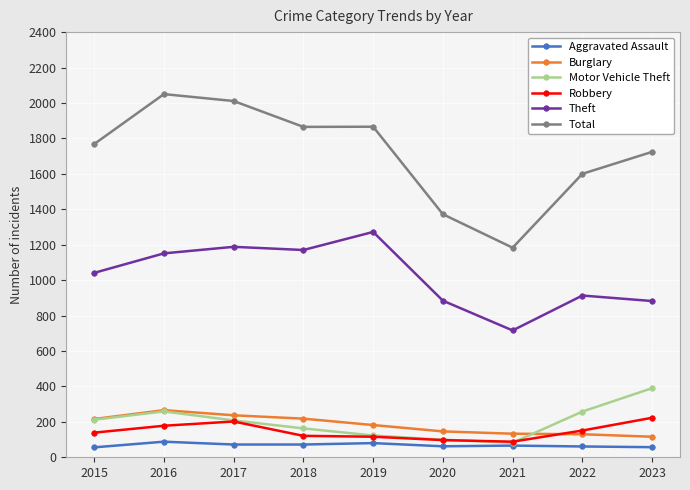

Between 2018 and 2019, which series saw the biggest shift?

Theft